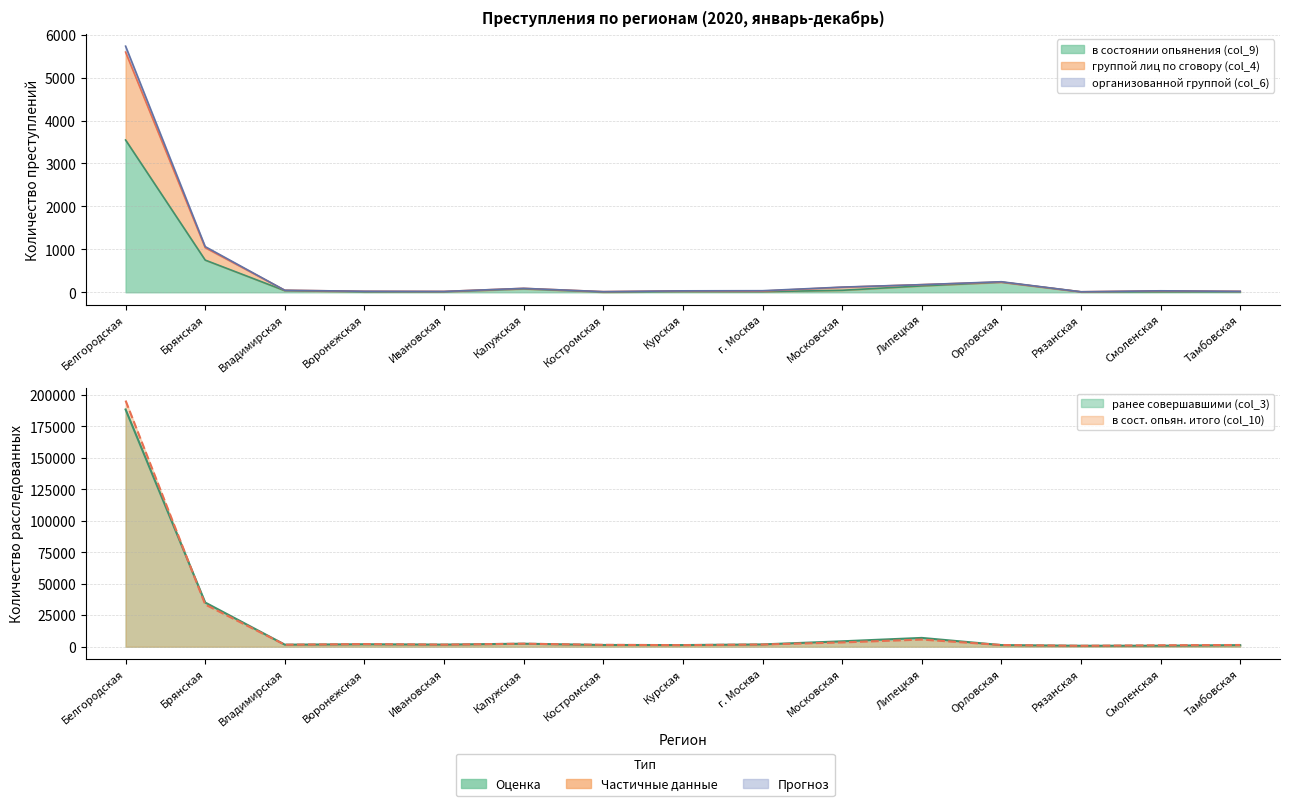

What is the average value of the col_11 (алкогольного) series?

16735